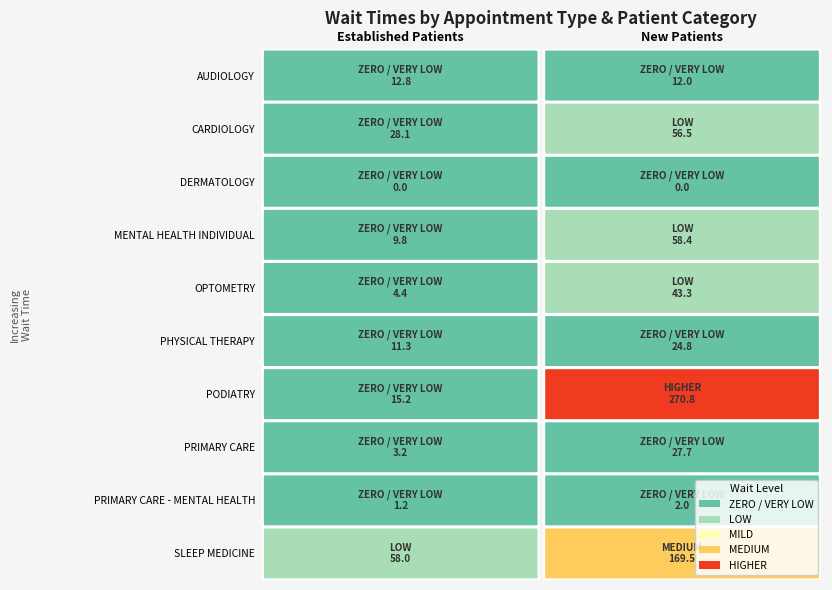

What value does the OPTOMETRY series have at 0?

4.4